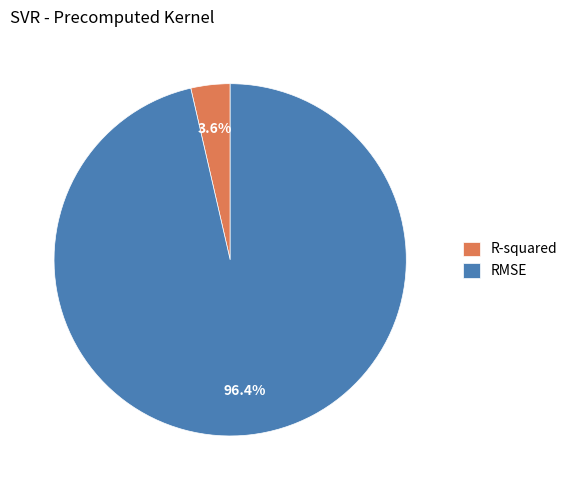

Does RMSE represent more than half of the total?

Yes